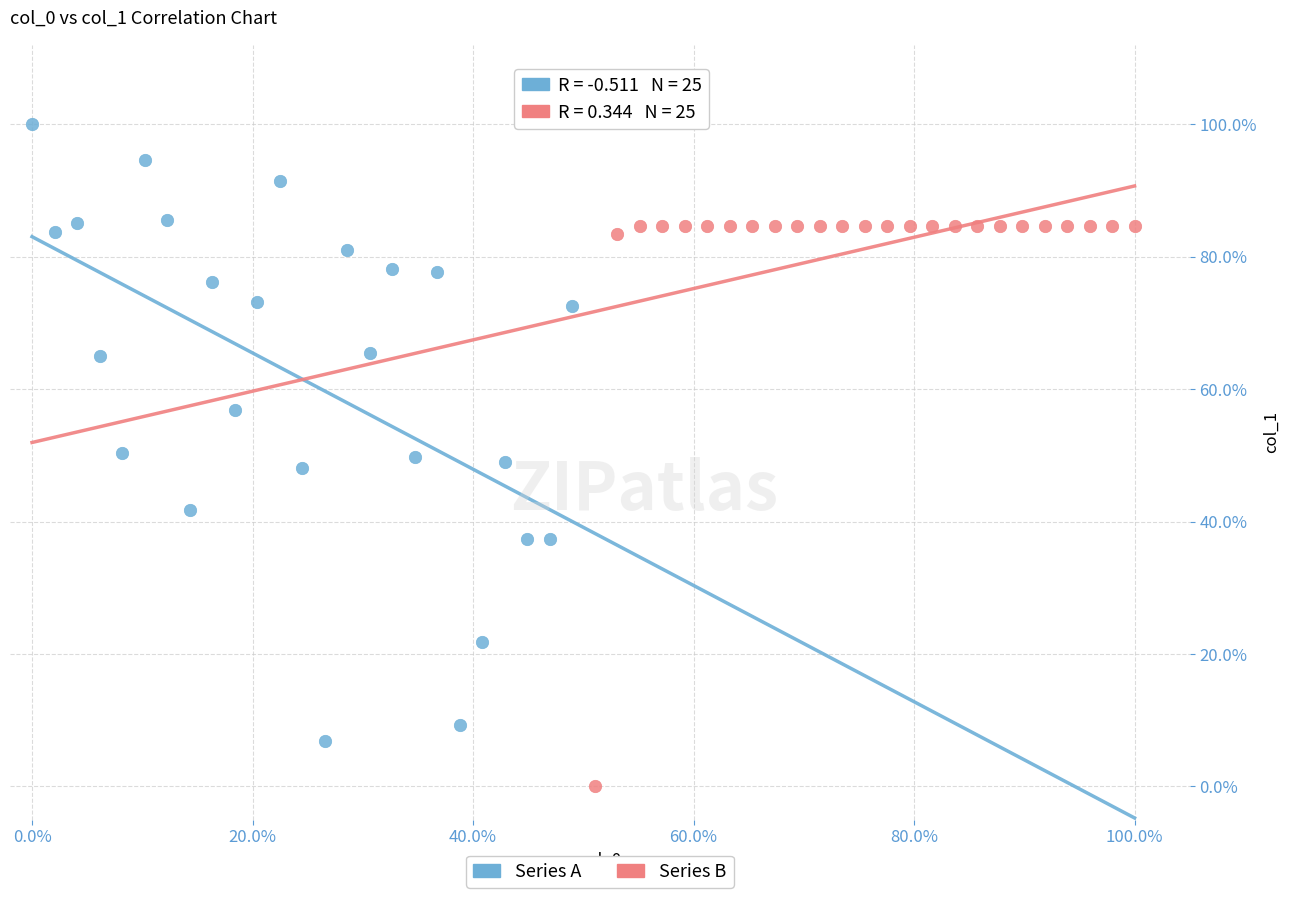

Which series contains the highest Y value?

Series A